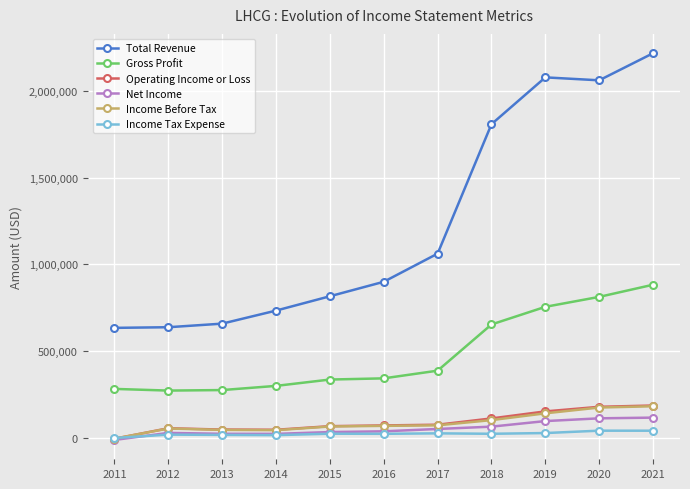

What is the sum of the Income Tax Expense values at 2021 and 2018?

62500